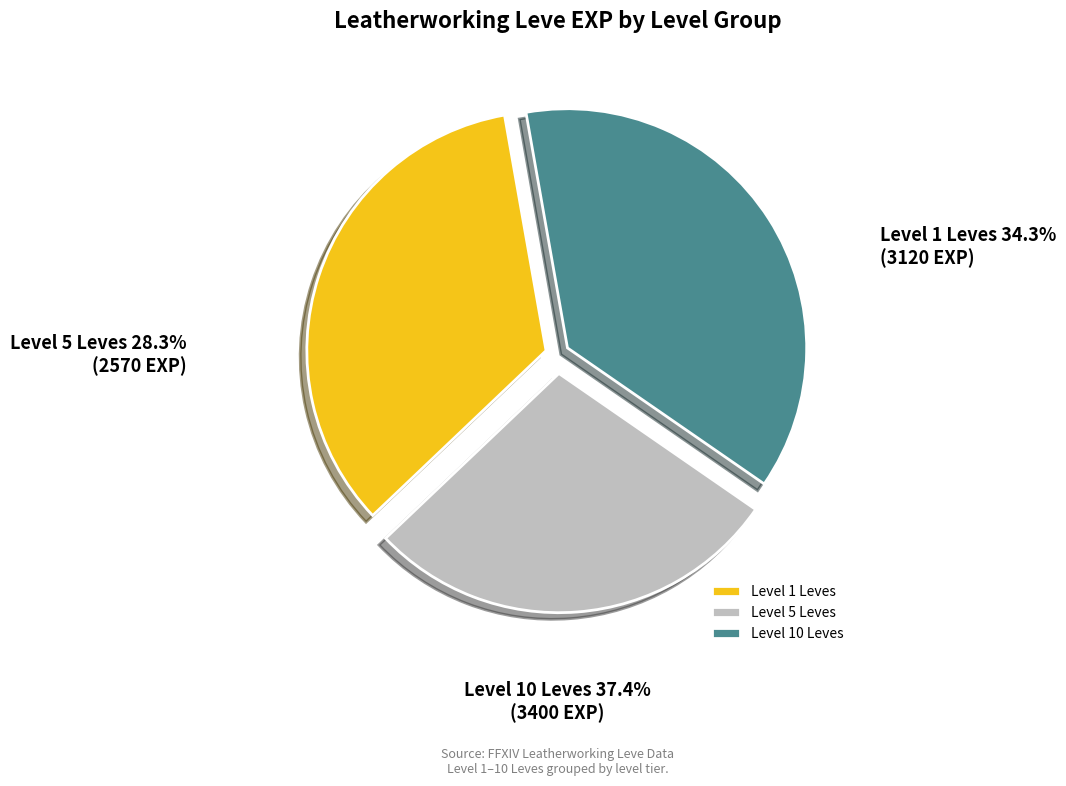

Which slice is the largest?

Level 10 Leves